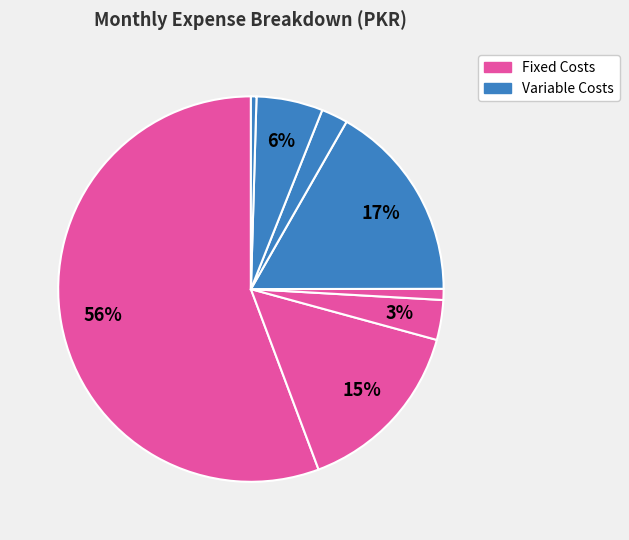

Count the number of slices in the pie.

8